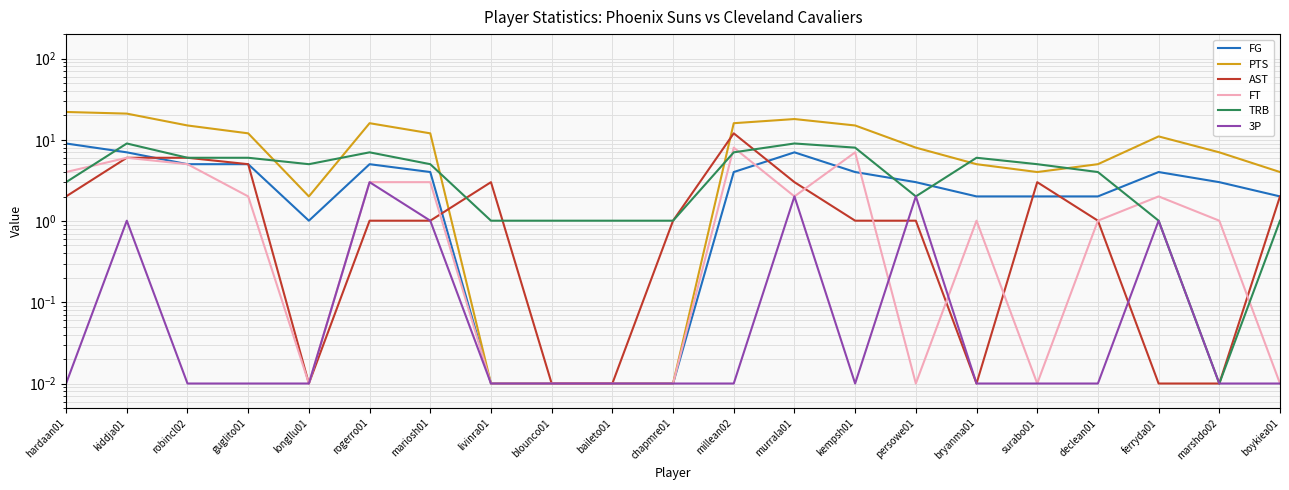

How many values in the FT series are below 1?

8